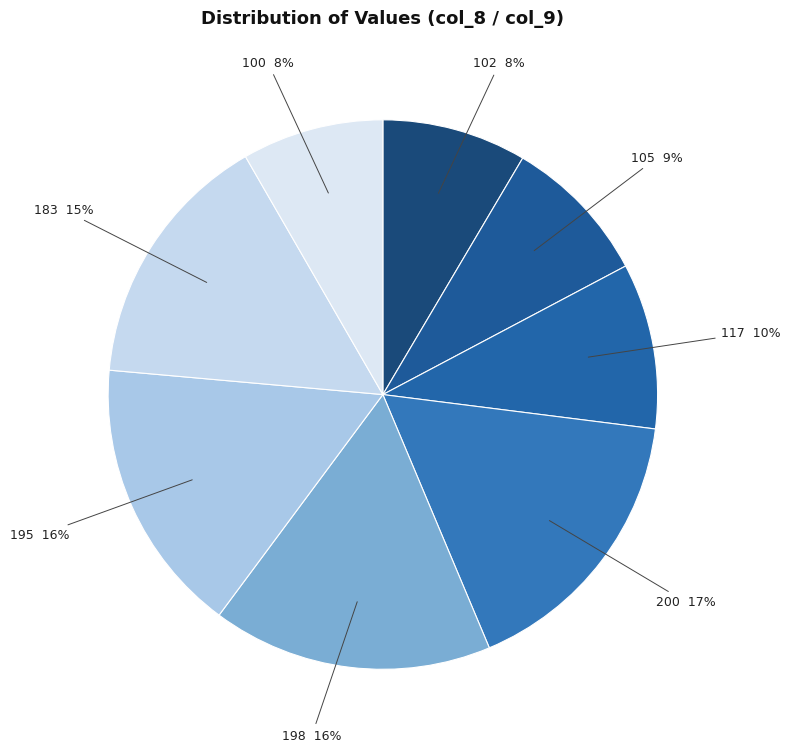

How many segments does this pie chart have?

8